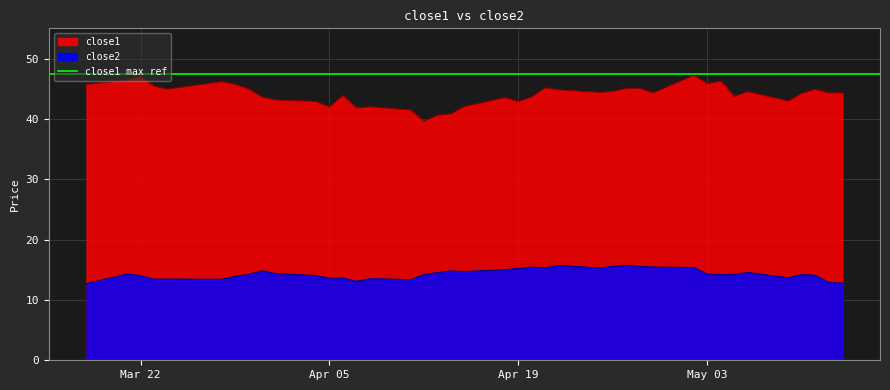

Which series has the largest total across all categories?

close1